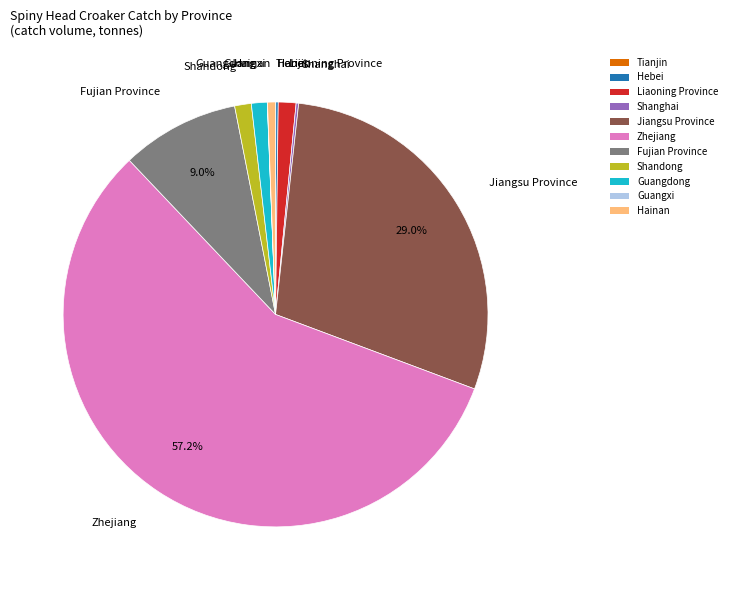

Does Zhejiang account for over 50% of the chart?

Yes